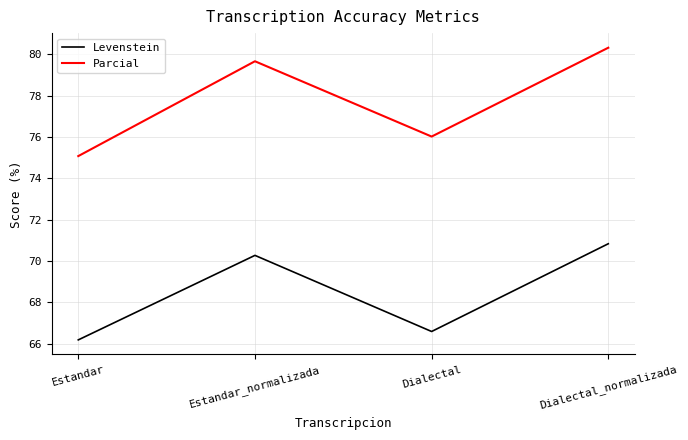

At which category is the sum across all series the highest?

Dialectal_normalizada